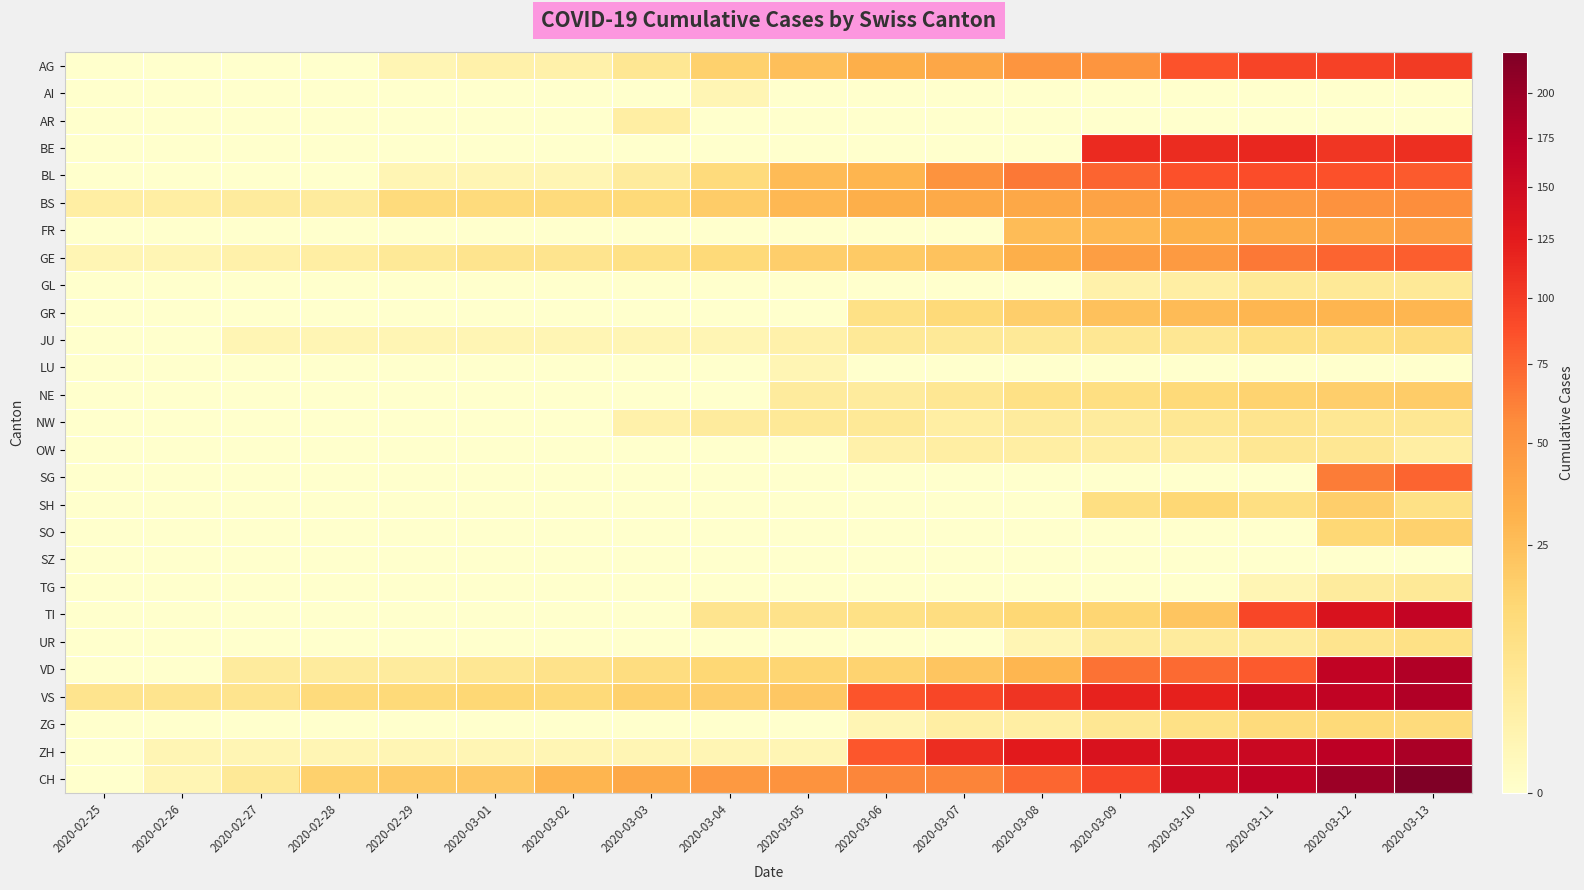

At how many categories does at least one series exceed 51?

8